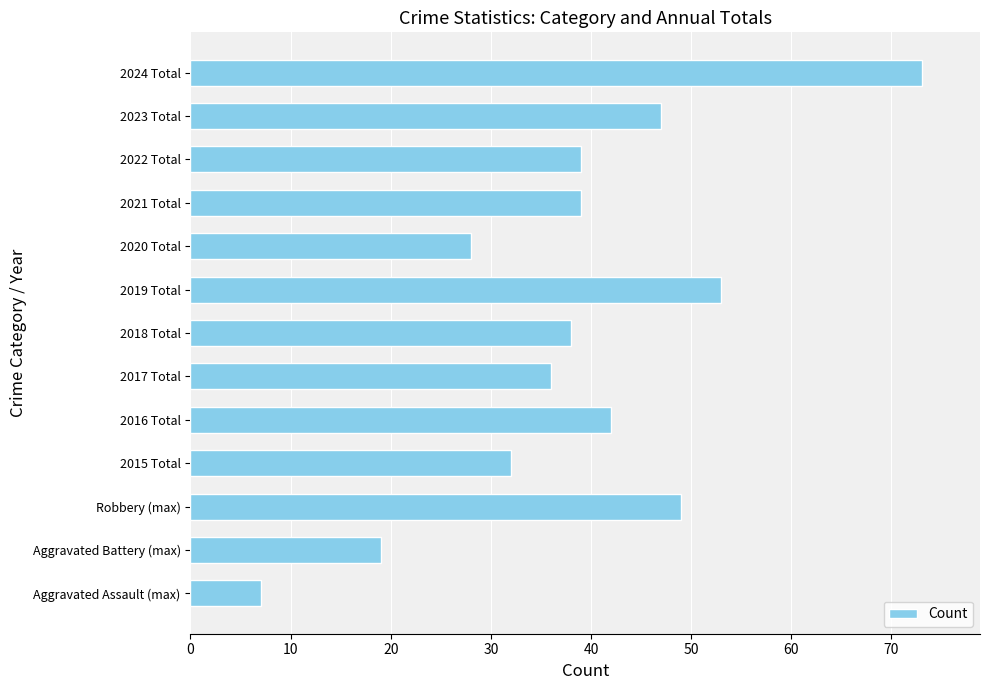

Is it true that the value at 2020 Total is 28?

True